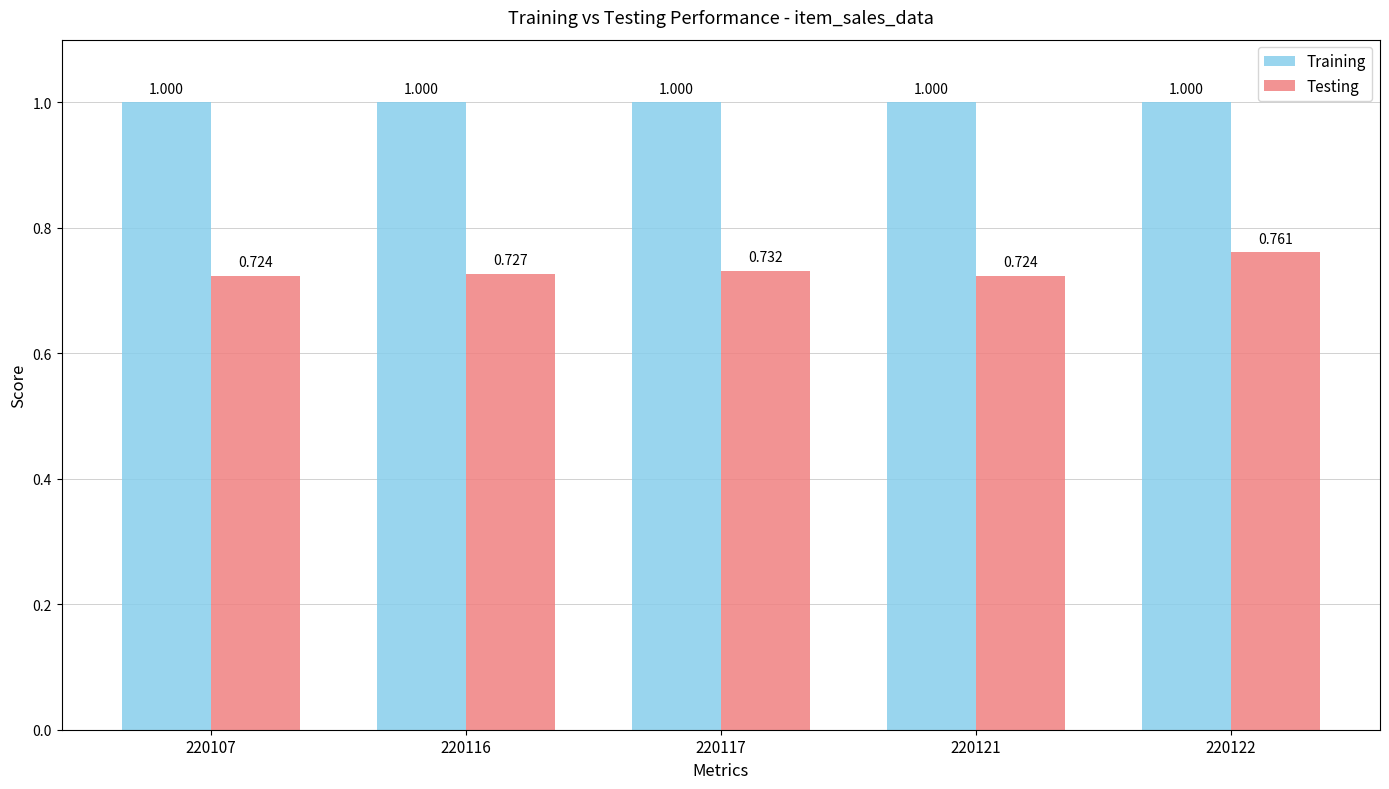

Is the value of Testing at 220122 greater than the value of Training at 220121?

No